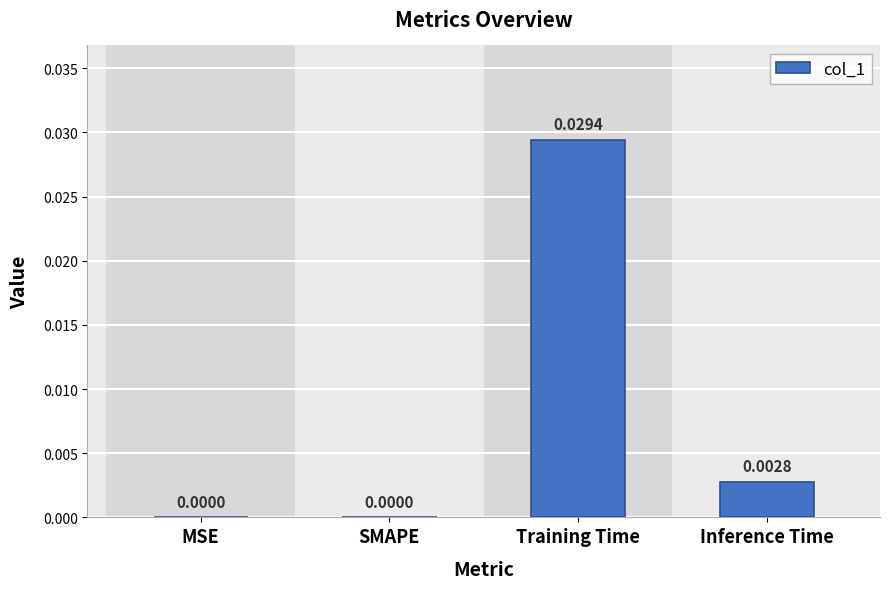

Which label corresponds to the largest value in the chart?

Training Time